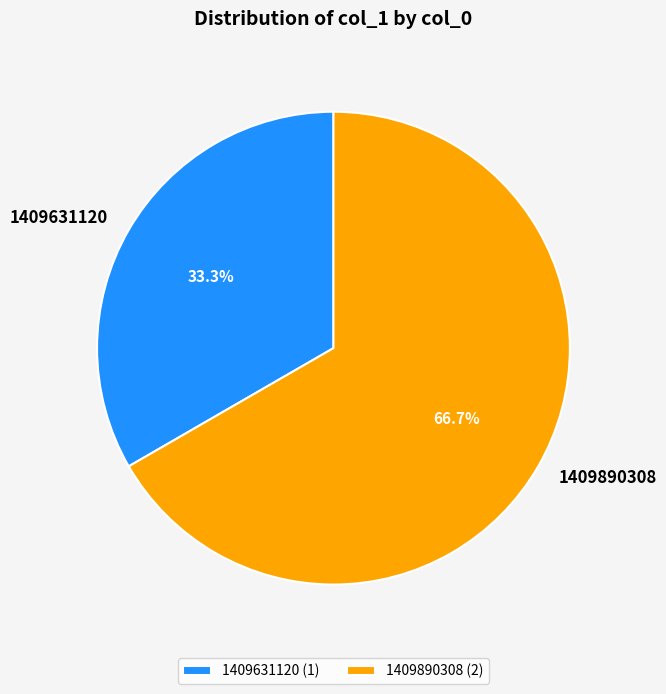

Is it true that 1409890308 is 53% of the pie?

False